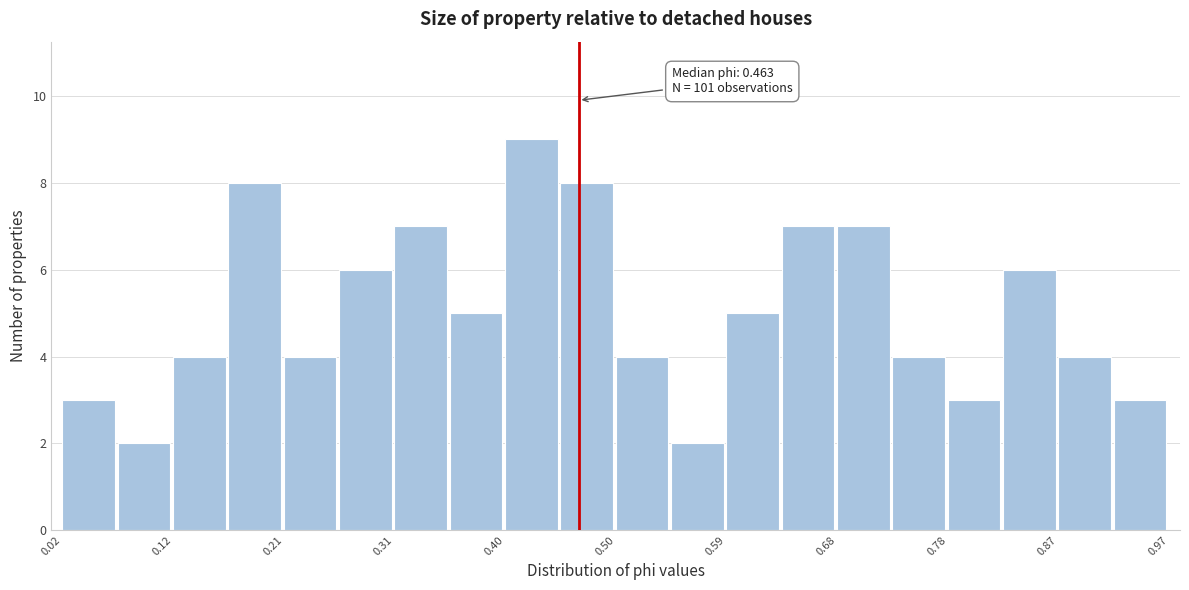

Which range on the x-axis has the tallest bar?

0.40 to 0.45